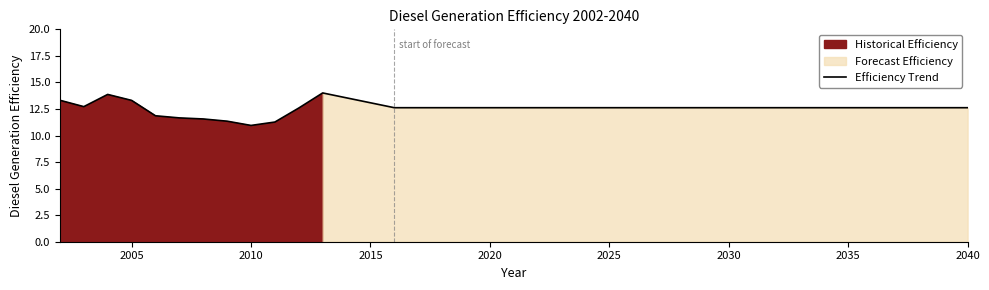

What is the sum of all values?

464.0